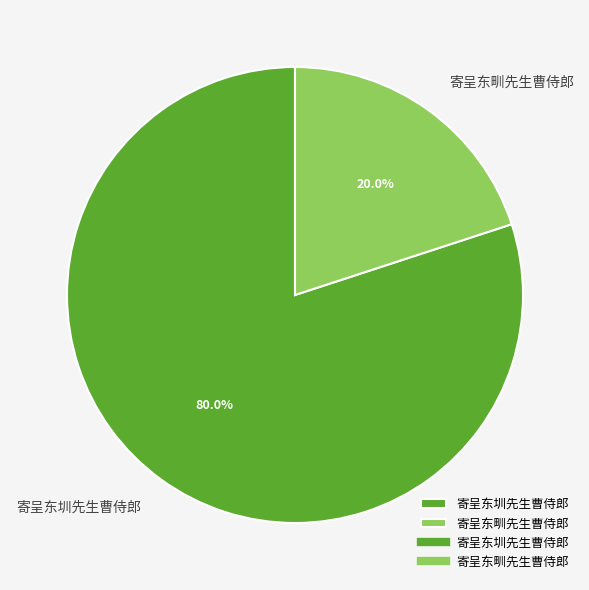

To the nearest percent, what is the difference between the largest and smallest slice percentages?

60%